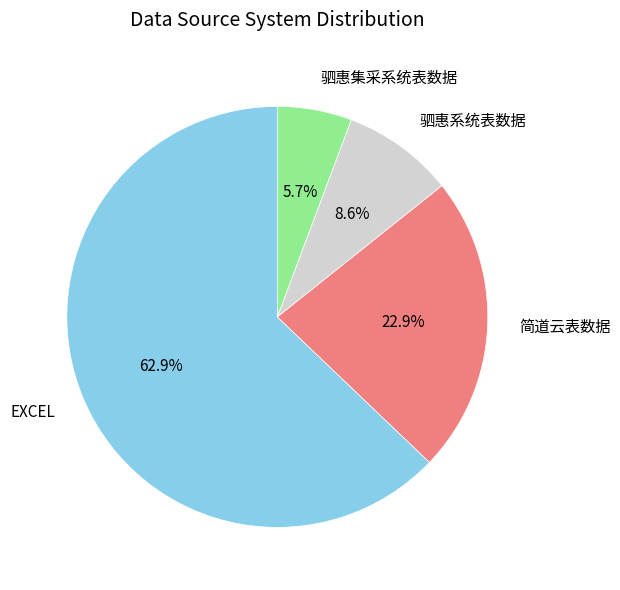

To the nearest percent, what portion does 驷惠系统表数据 represent?

9%